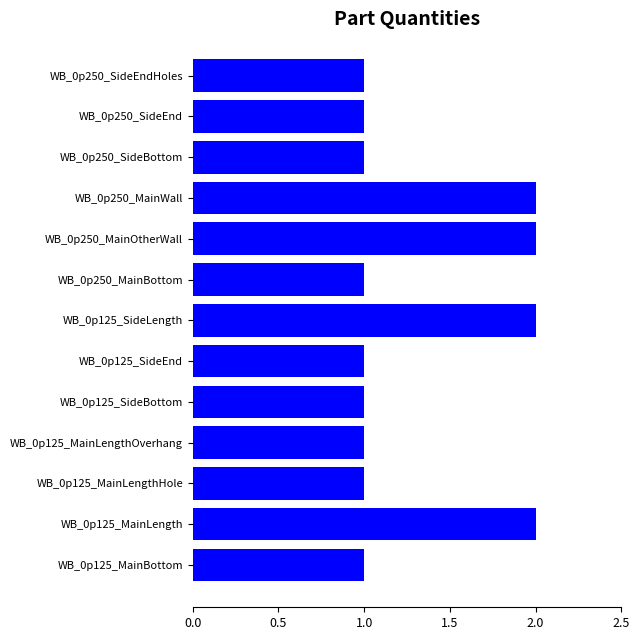

Reading bottom to top, transcribe all the data shown in this chart.

WB_0p125_MainBottom=1	WB_0p125_MainLength=2	WB_0p125_MainLengthHole=1	WB_0p125_MainLengthOverhang=1	WB_0p125_SideBottom=1	WB_0p125_SideEnd=1	WB_0p125_SideLength=2	WB_0p250_MainBottom=1	WB_0p250_MainOtherWall=2	WB_0p250_MainWall=2	WB_0p250_SideBottom=1	WB_0p250_SideEnd=1	WB_0p250_SideEndHoles=1